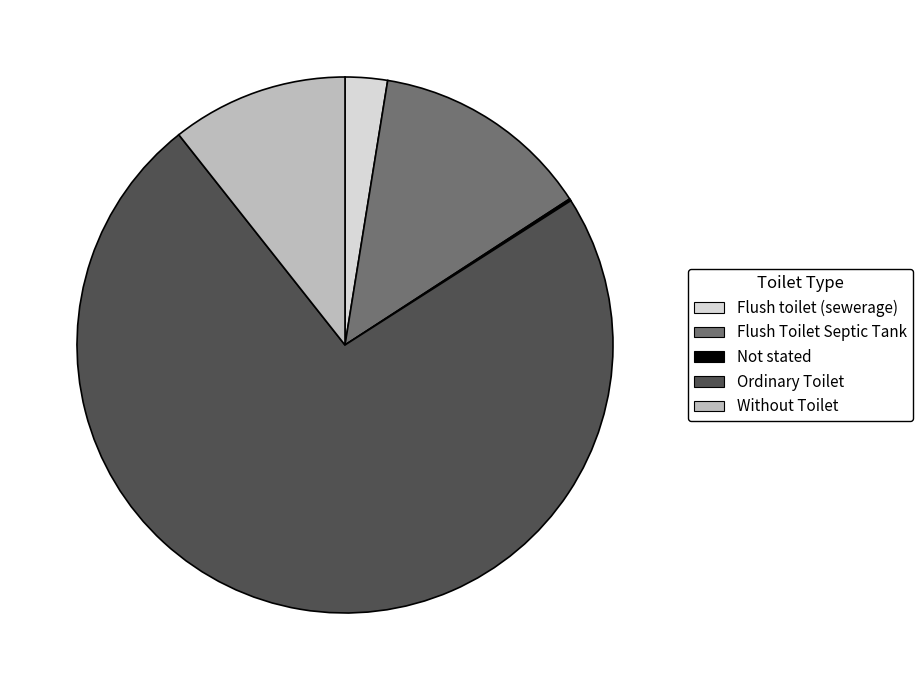

Do Flush Toilet Septic Tank and Flush toilet (sewerage) together represent more than half of the pie?

No